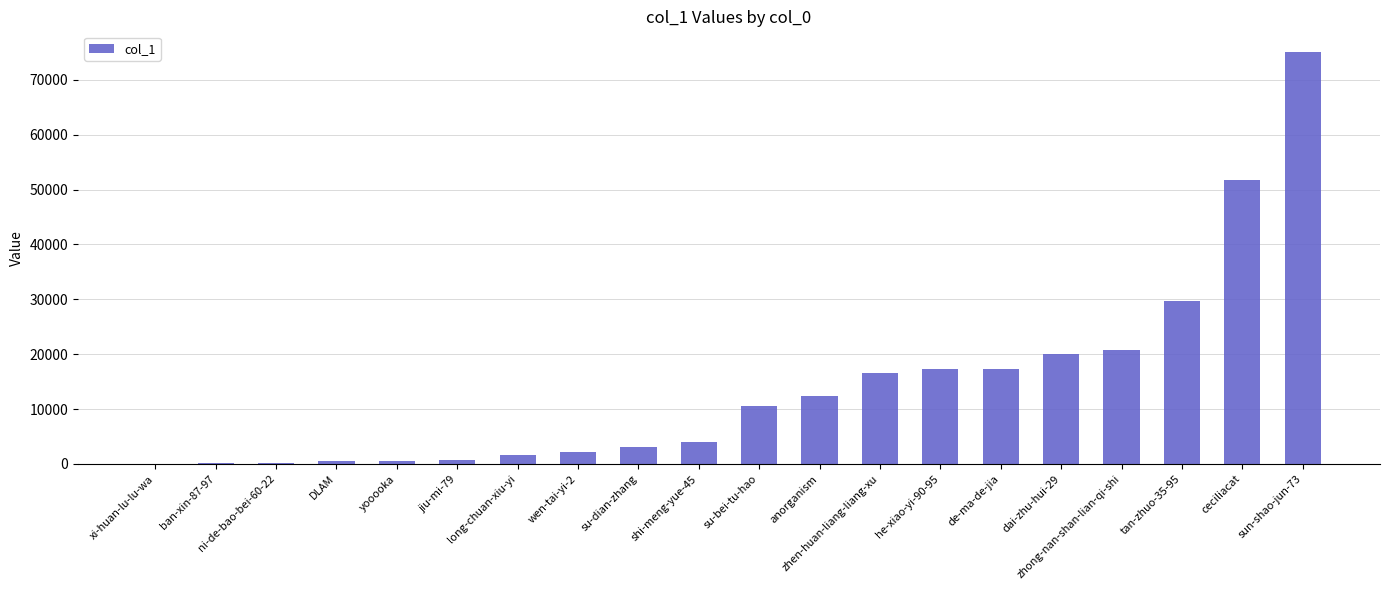

Between zhen-huan-liang-liang-xu and wen-tai-yi-2, which is larger?

zhen-huan-liang-liang-xu